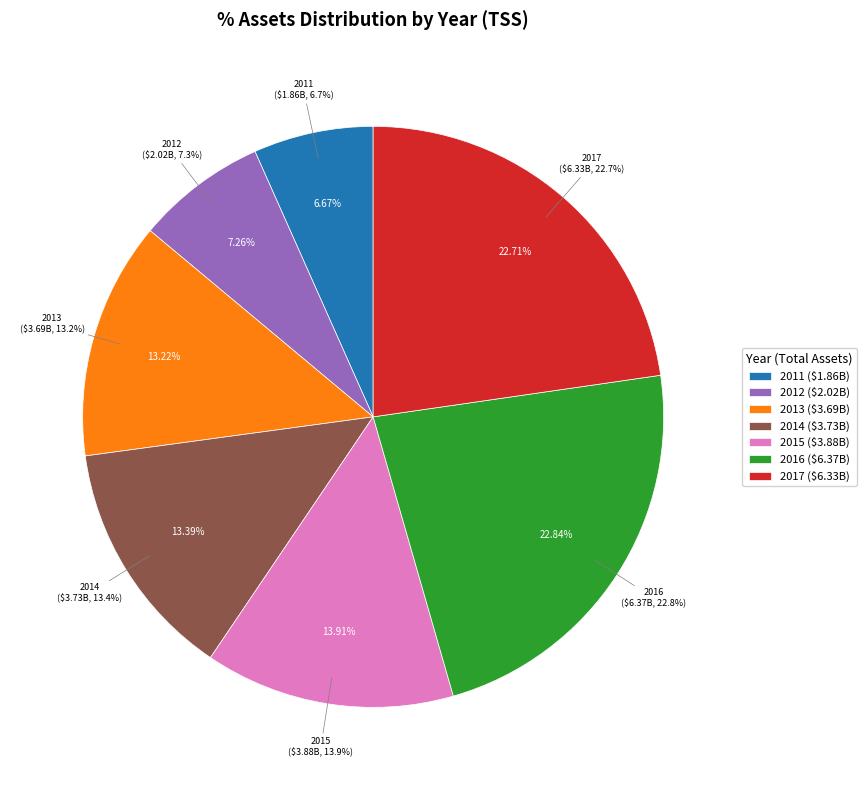

Count the number of slices in the pie.

7